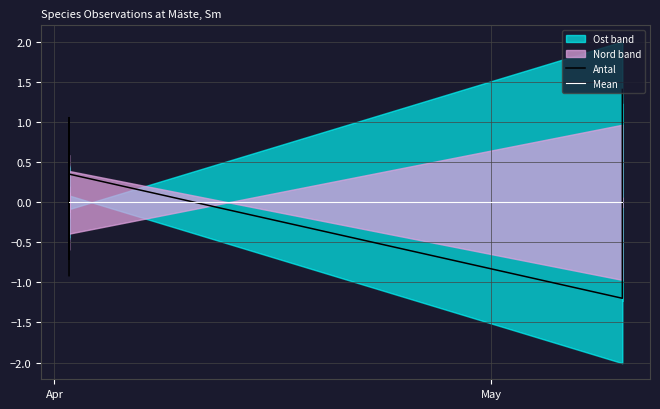

True or false: Mean has more than 1 interior local peaks.

False